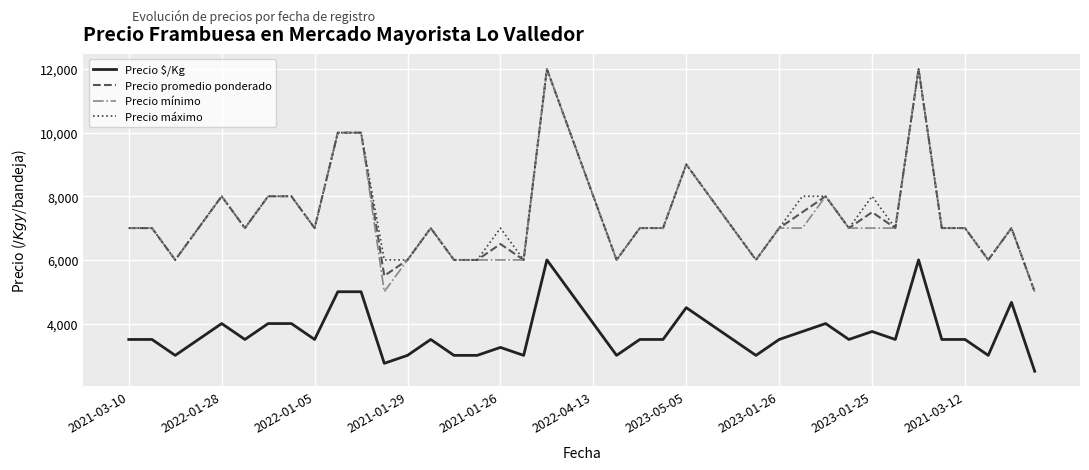

True or false: Precio máximo and Precio $/Kg intersect in this chart.

False